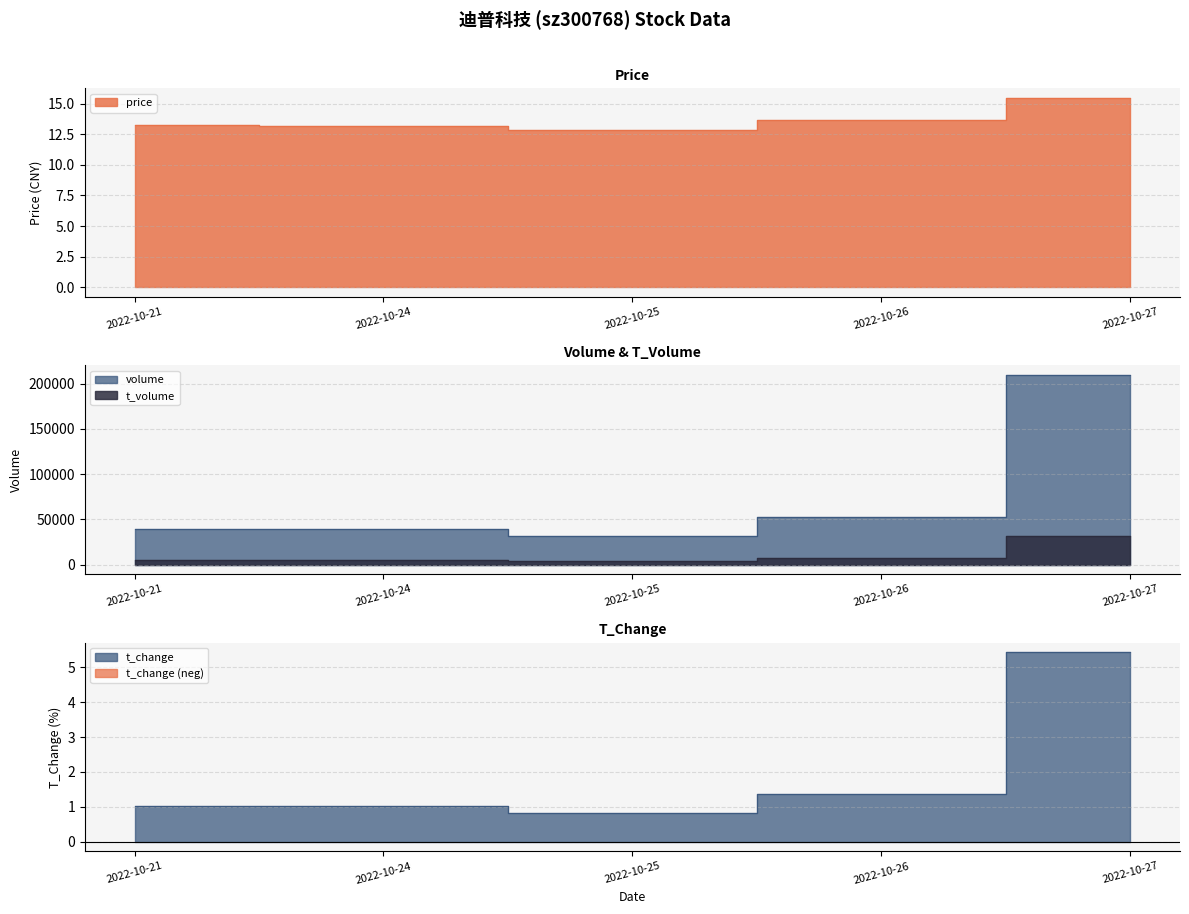

What is the value of the volume point at the 5th from the left?

209684.0